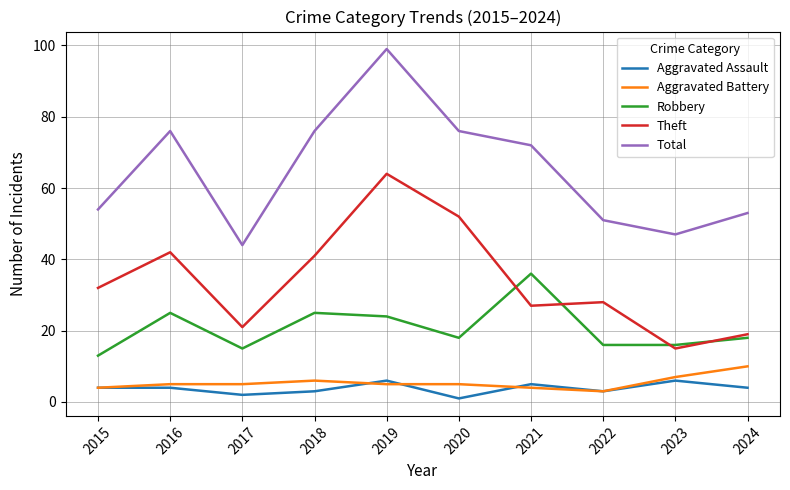

How many lines are shown in the chart?

5